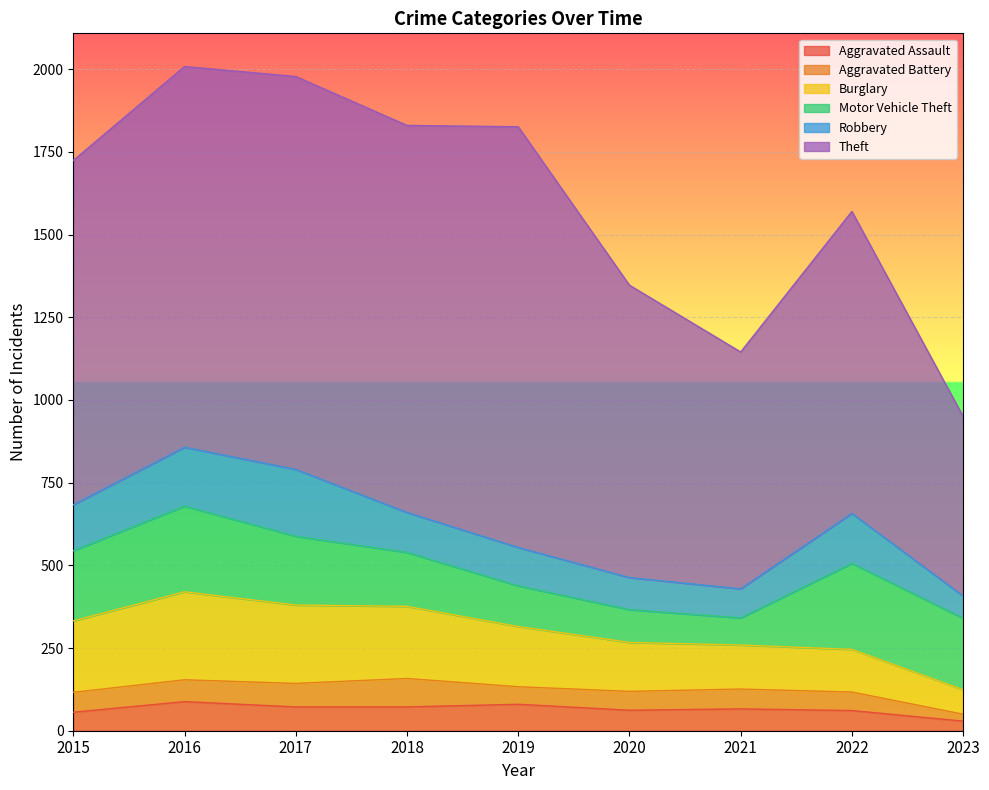

Rank the categories by Robbery value from lowest to highest.

2023, 2021, 2020, 2019, 2018, 2015, 2022, 2016, 2017